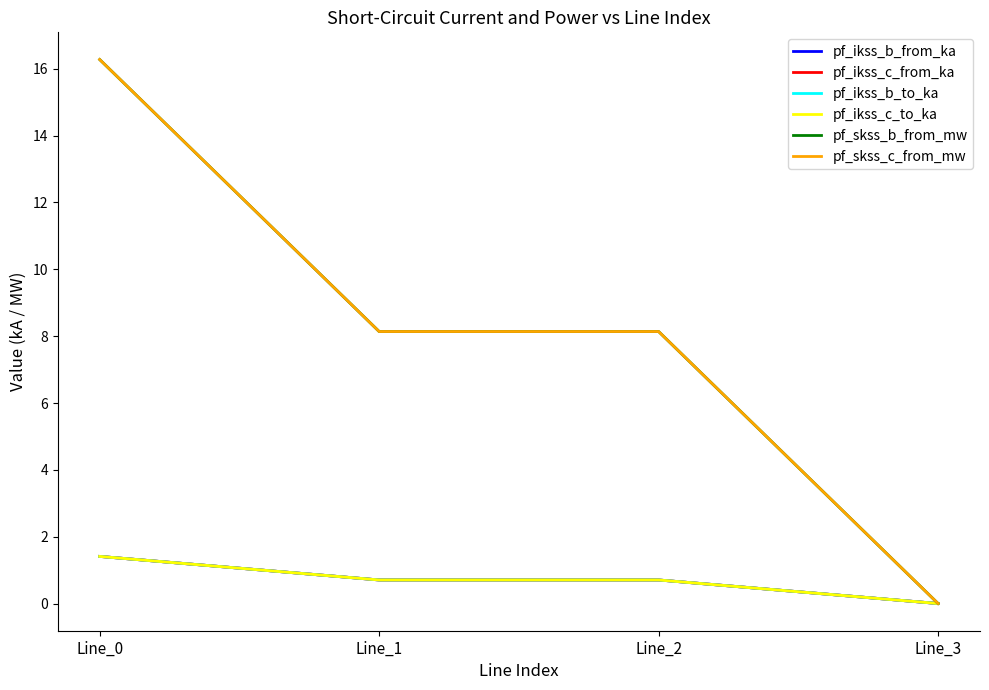

True or false: pf_ikss_c_from_ka has more than 2 interior local peaks.

False